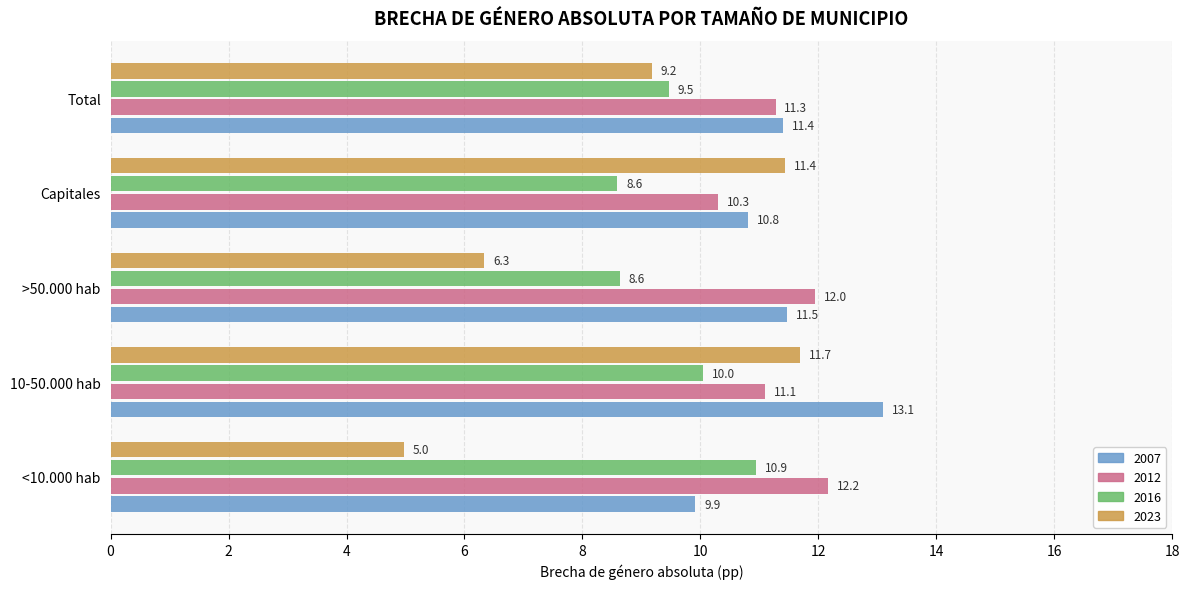

What is the difference between the 2012 values at Capitales and <10.000 hab?

1.9